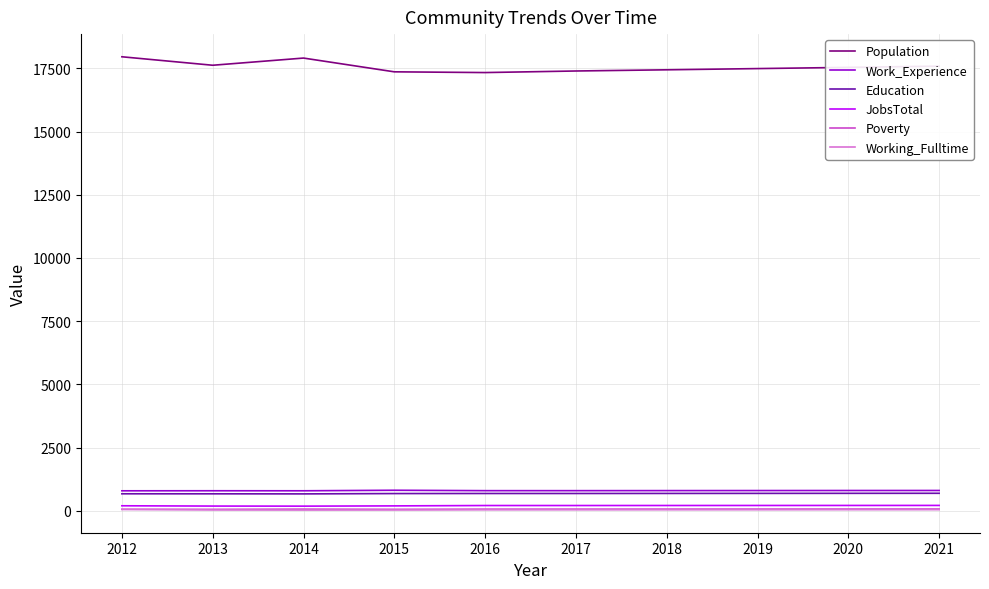

Is the value of Working_Fulltime at 2016 greater than the value of Education at 2016?

No